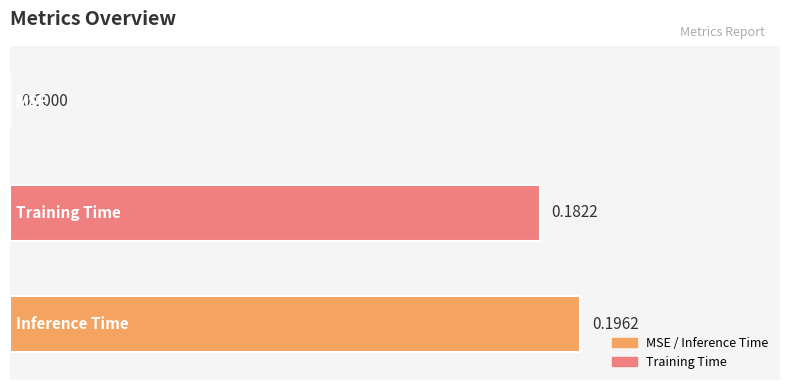

At which label is the value closest to 0?

MSE